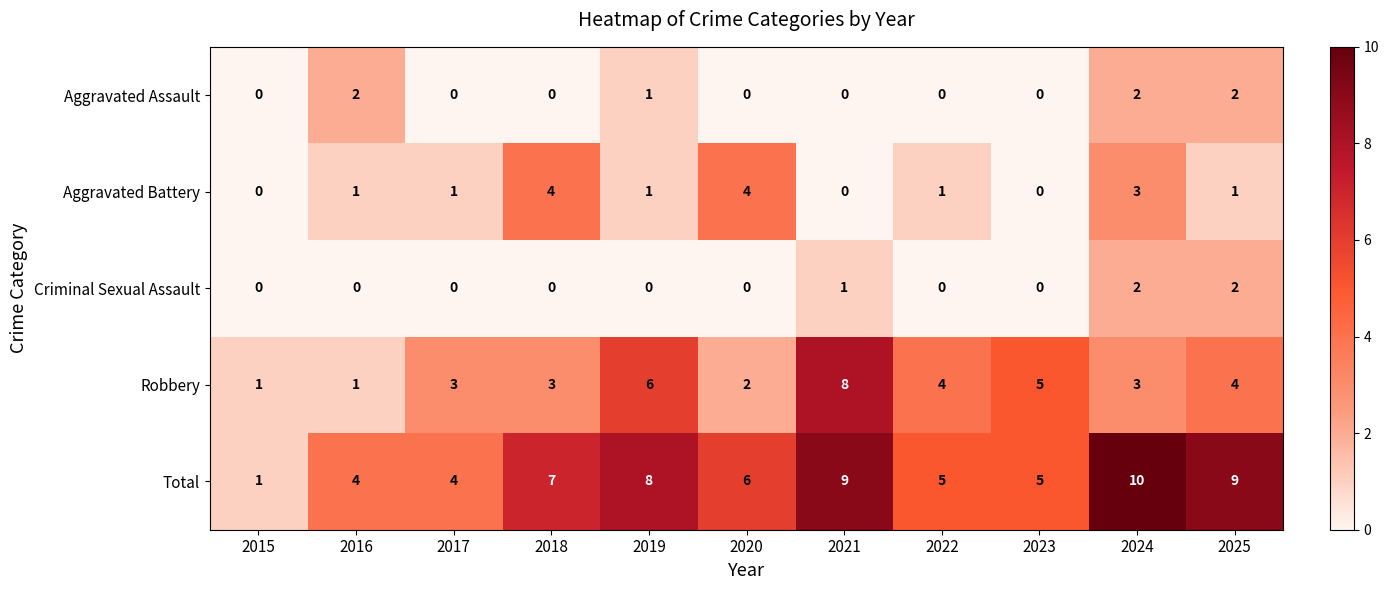

How many series are shown in this chart?

5